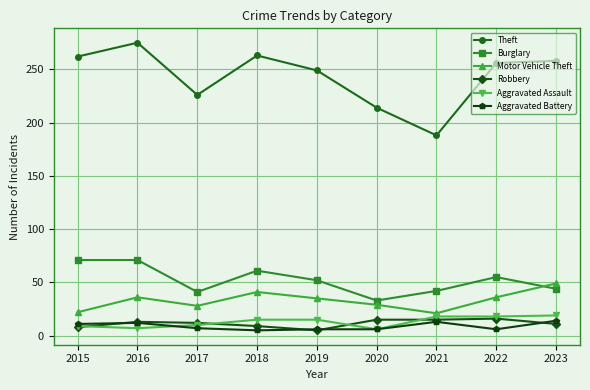

What is the difference between the highest and lowest values at 2020?

208